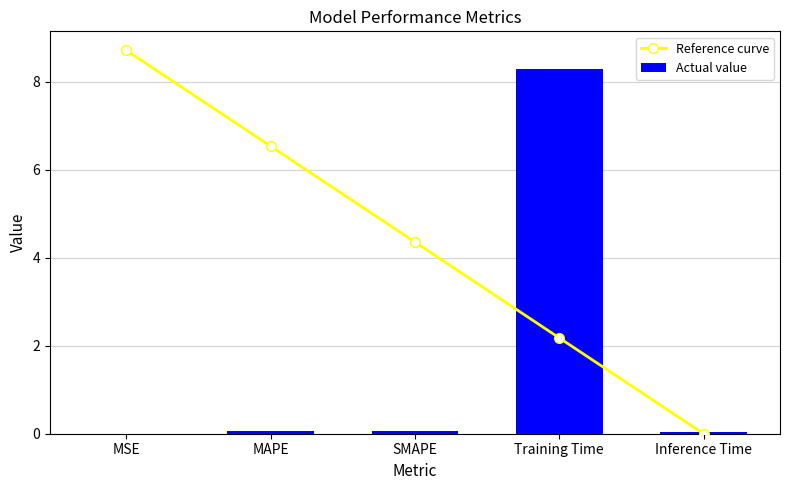

The Actual value series shows 8.3 at Training Time. True or false?

True